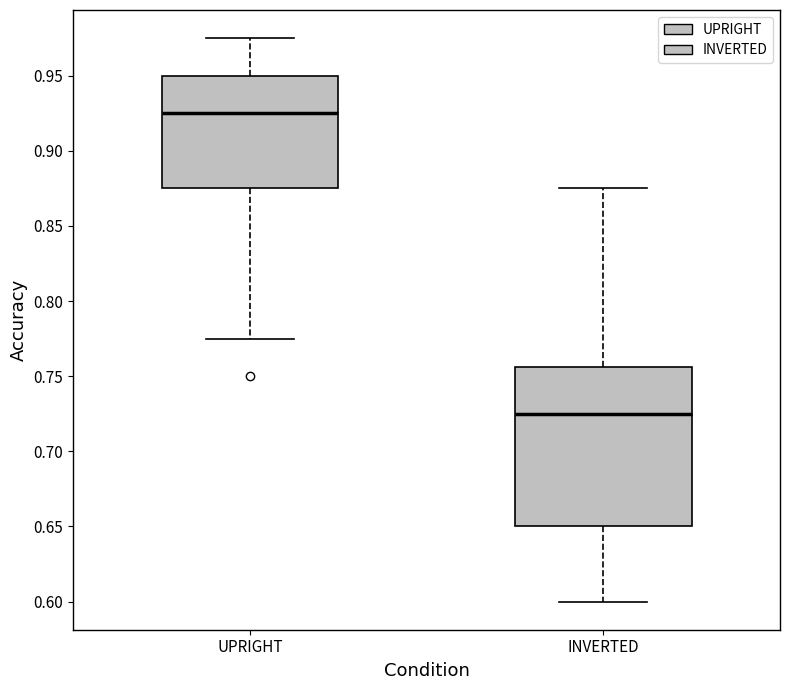

Reading left to right, read every box against the y-axis: the position of its median line, the range the box covers, and the ends of its whiskers. The values are not printed on the chart, so give them approximately, as read against the axis.

UPRIGHT: median 0.925, box 0.875 to 0.950, whiskers 0.775 to 0.975
INVERTED: median 0.725, box 0.650 to 0.755, whiskers 0.600 to 0.875